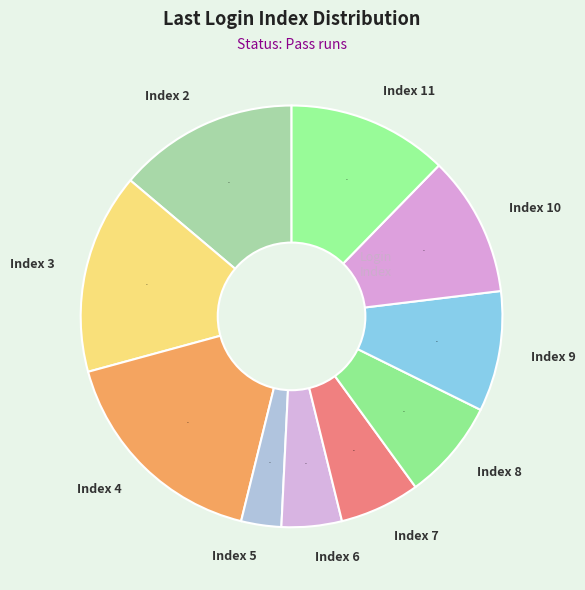

Which has a higher value, Index 9 or Index 4?

Index 4